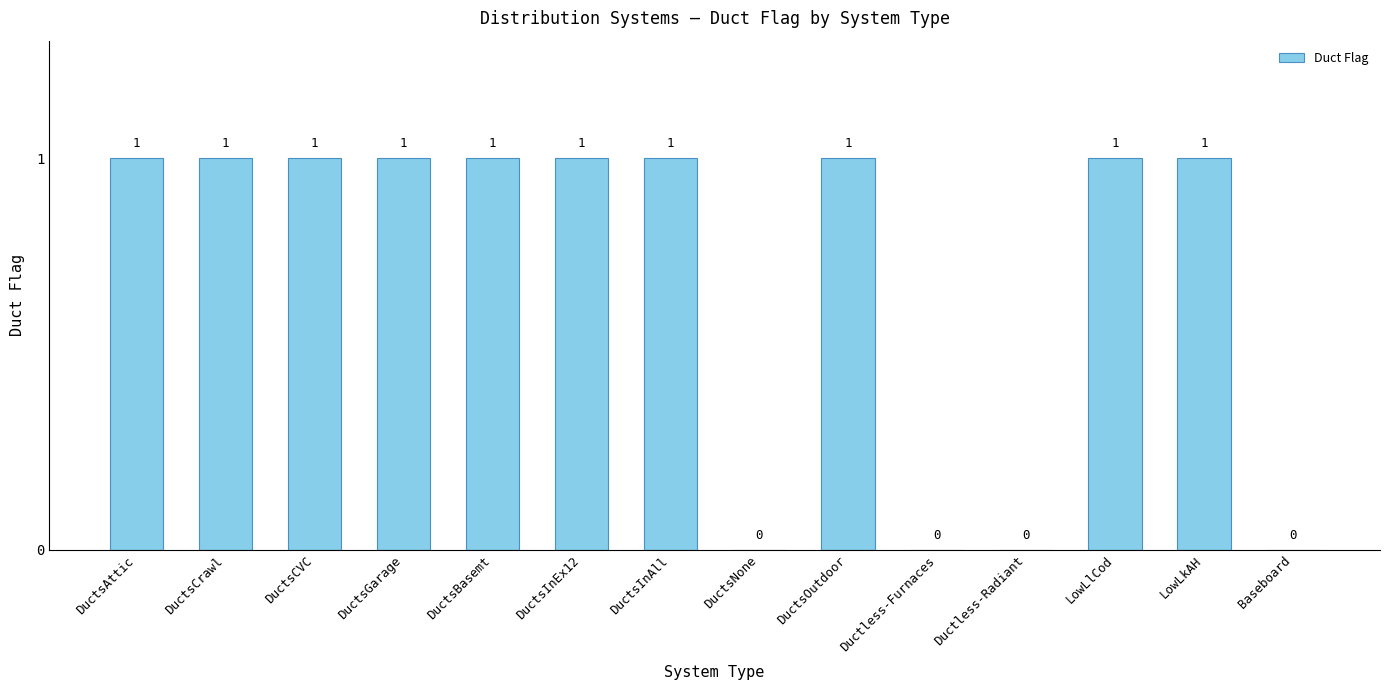

What is the ratio of the value at LowLkAH to the value at DuctsAttic?

1.0